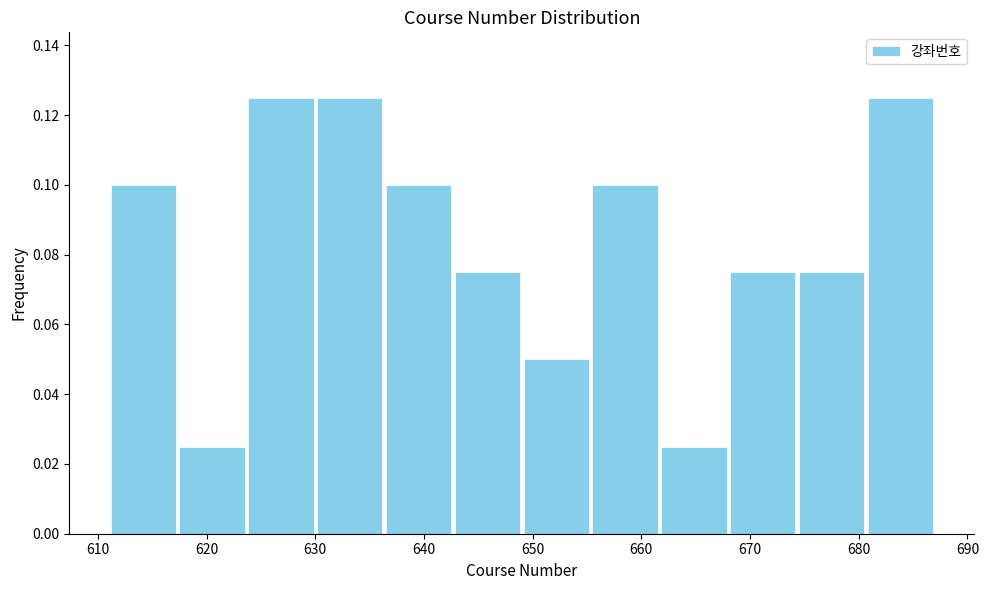

Reading left to right, transcribe this chart: for each bar, give the range it covers on the x-axis and its height. Neither the bar edges nor the heights are printed on the chart, so give them approximately, as read against the axes.

611 to 617: 0.100
617 to 624: 0.026
624 to 630: 0.126
630 to 636: 0.126
636 to 643: 0.100
643 to 649: 0.076
649 to 655: 0.050
655 to 662: 0.100
662 to 668: 0.026
668 to 674: 0.076
674 to 681: 0.076
681 to 687: 0.126